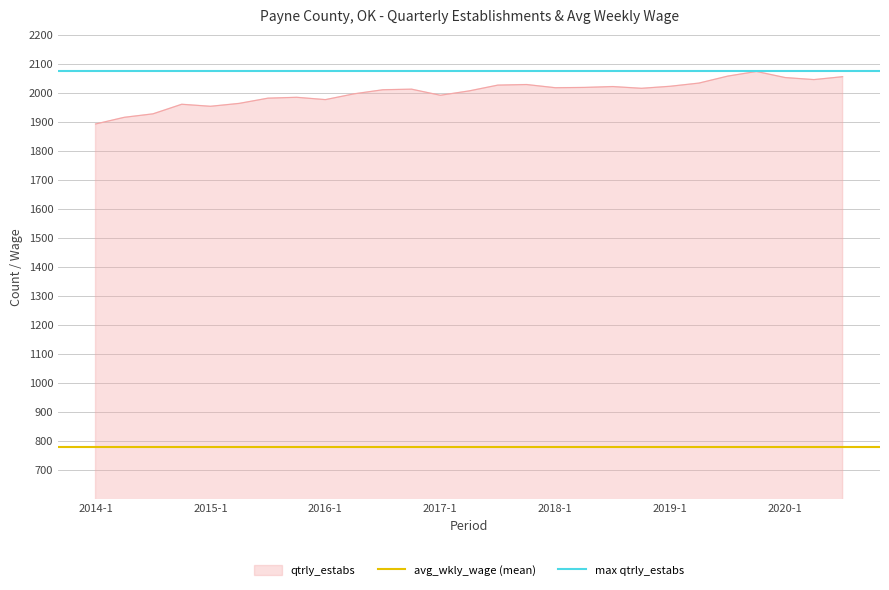

Does the chart display data point markers on the line(s)?

No